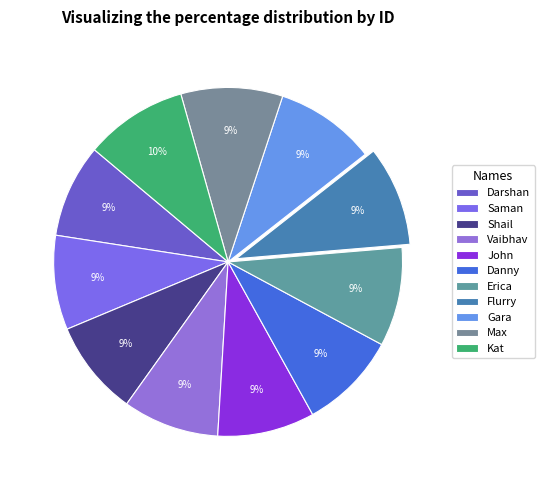

To the nearest percent, what is the average slice percentage?

9%